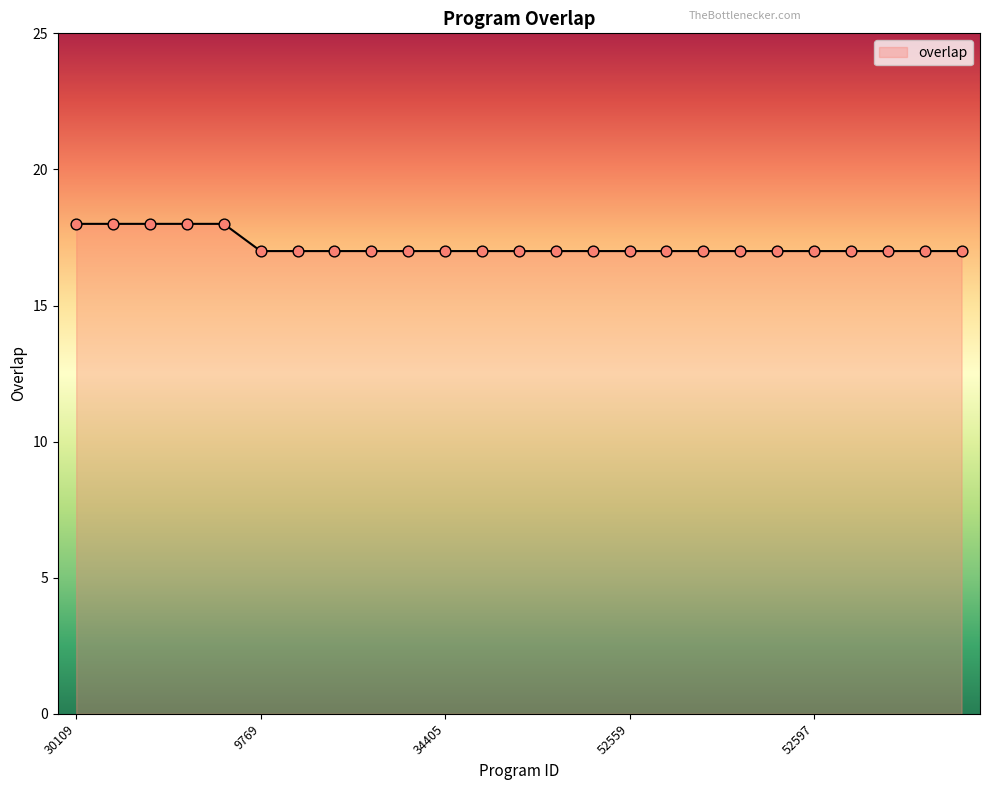

What is the minimum value shown in the chart?

17